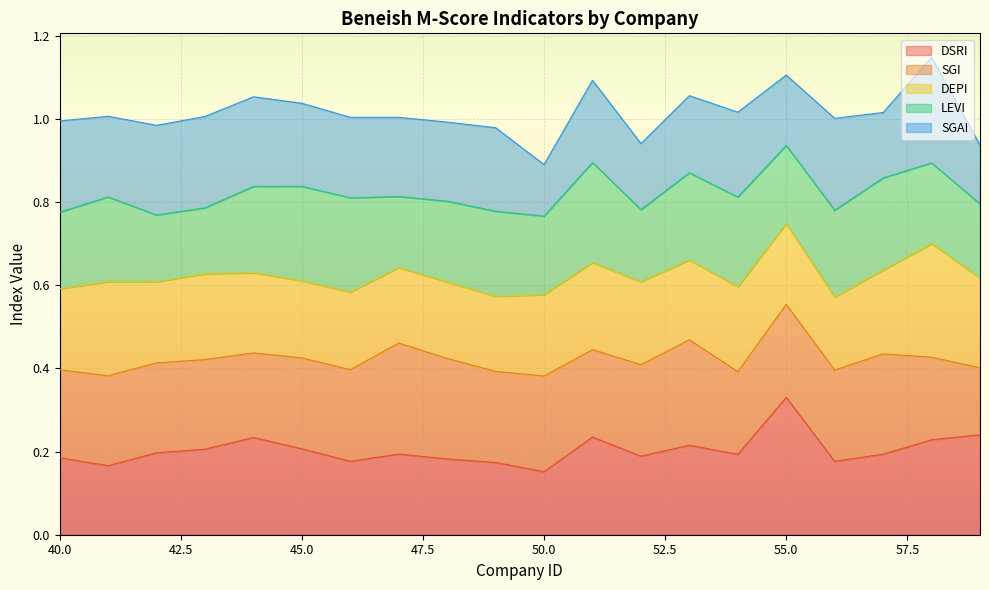

Rank the series by their maximum value, from lowest to highest.

LEVI, SGAI, SGI, DEPI, DSRI